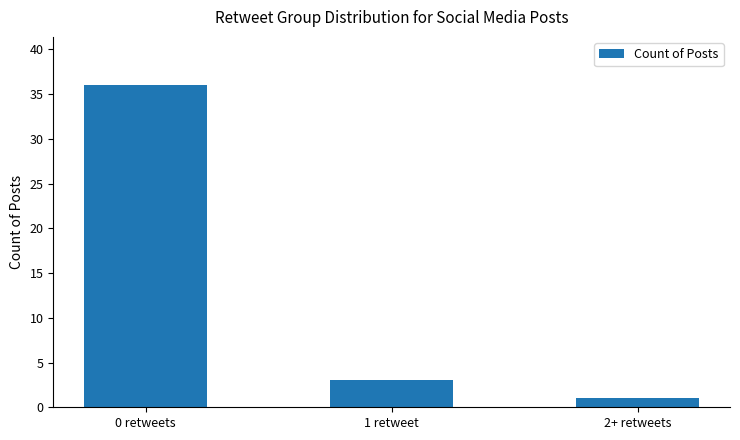

Are the bars grouped side by side (vs. stacked)?

No